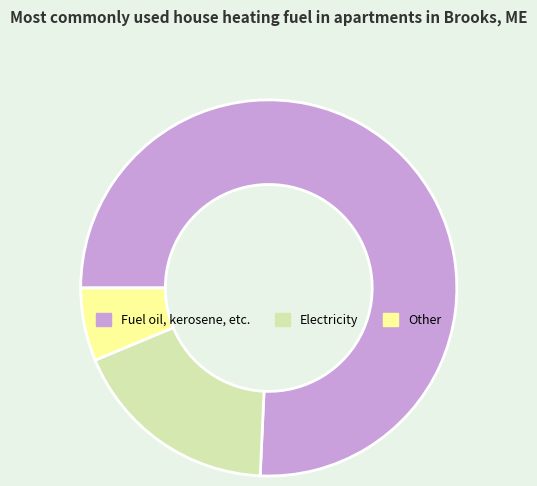

Which slice is the smallest?

Other